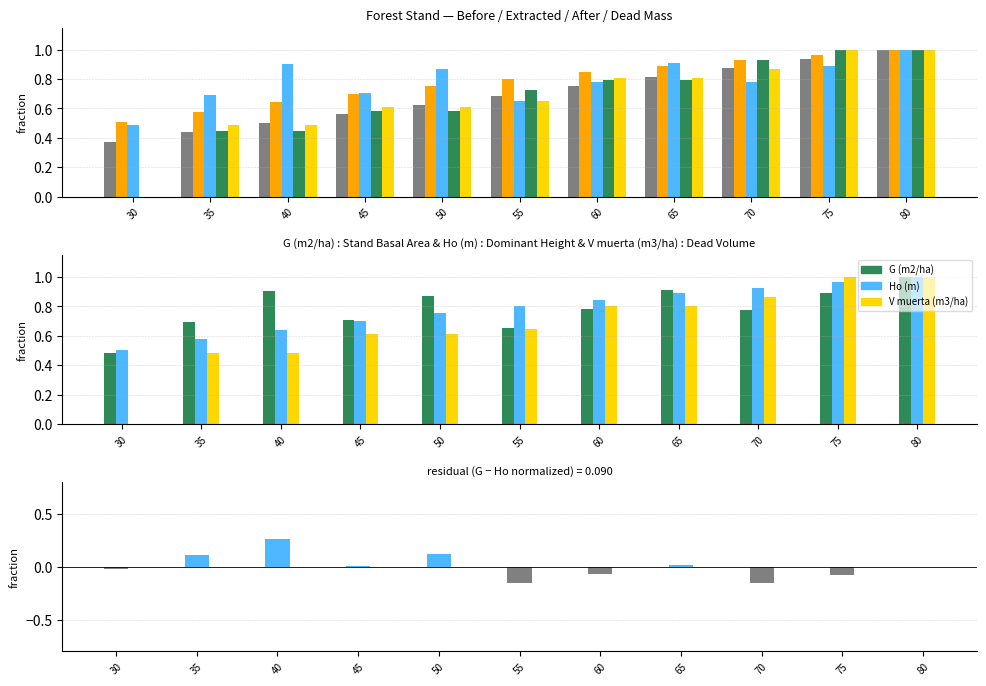

Between 60 and 70, which is larger?

70